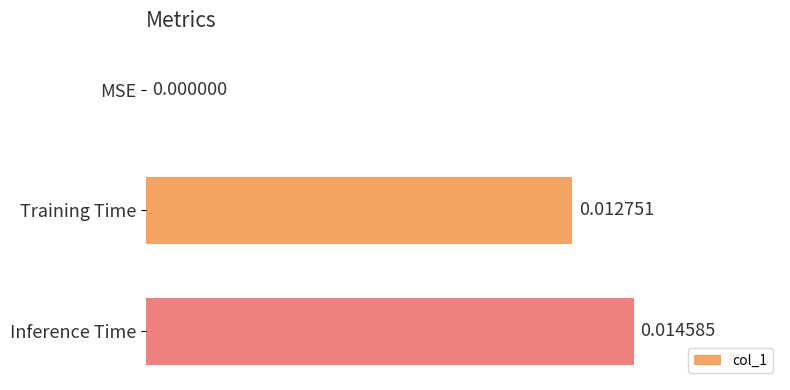

How many data points are above 0?

2